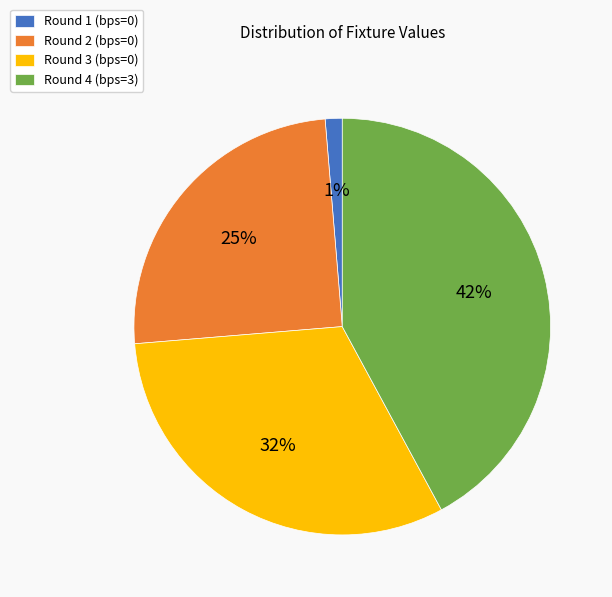

The Round 4 (bps=3) slice represents 28% of the pie. True or false?

False